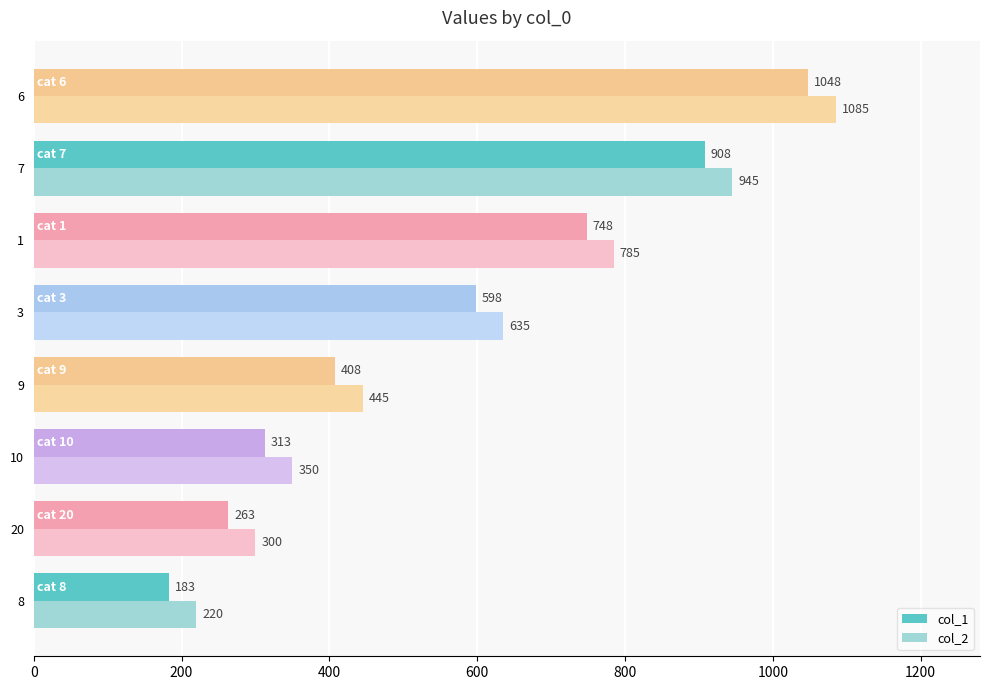

At 9, list the series in order from smallest to largest.

col_1, col_2